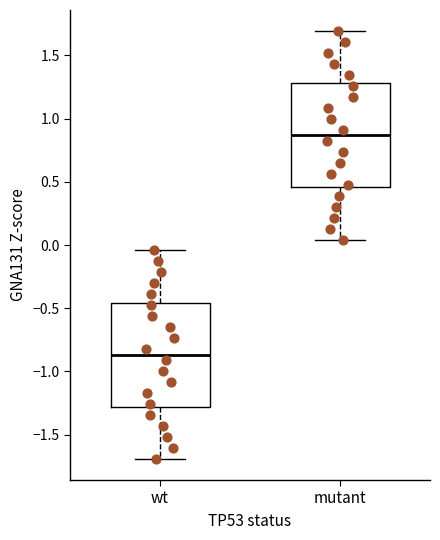

Reading left to right, read every box against the y-axis: the position of its median line, the range the box covers, and the ends of its whiskers. The values are not printed on the chart, so give them approximately, as read against the axis.

wt: median -0.85, box -1.30 to -0.45, whiskers -1.70 to -0.05
mutant: median 0.85, box 0.45 to 1.30, whiskers 0.05 to 1.70